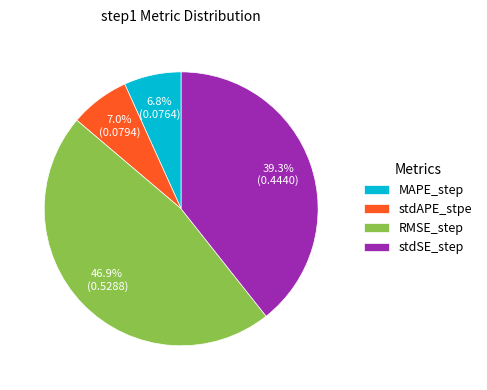

The RMSE_step slice represents 47% of the pie. True or false?

True